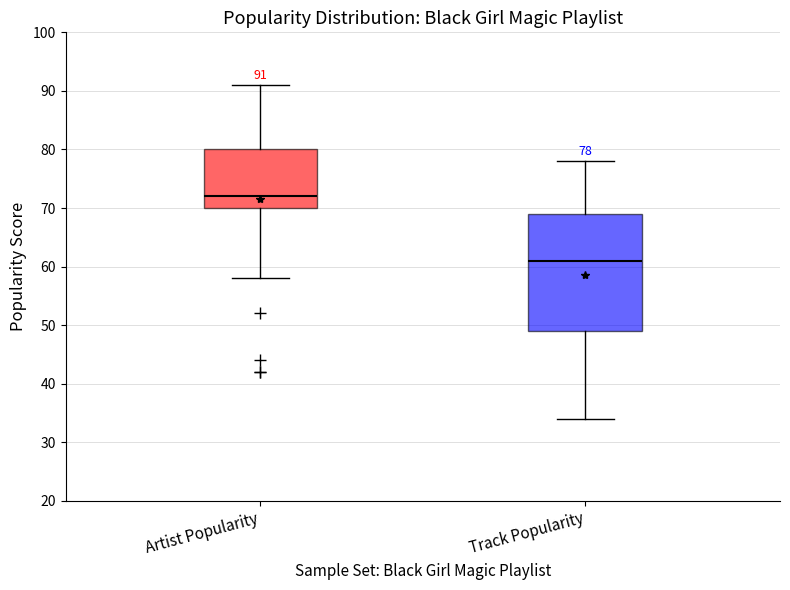

Comparing the boxes themselves (not the whiskers), which one is the tallest?

Track Popularity